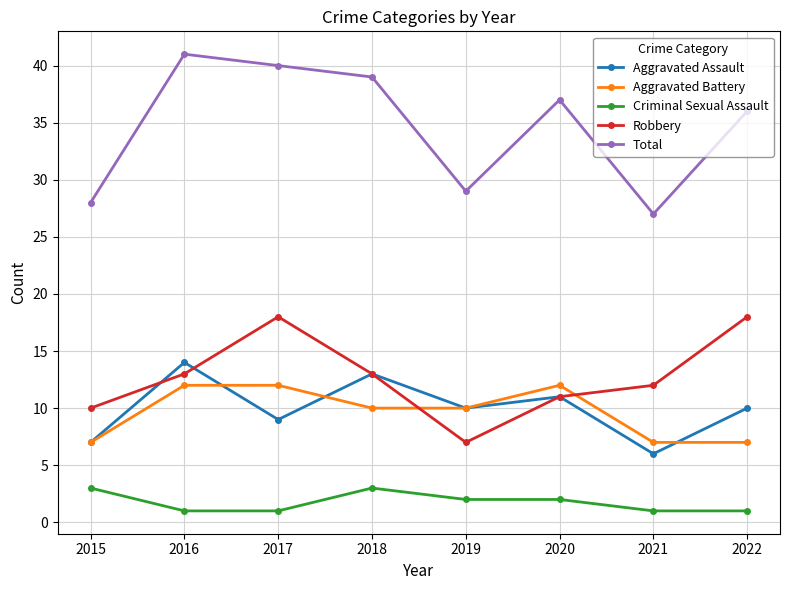

True or false: Total and Aggravated Battery cross at least once.

False